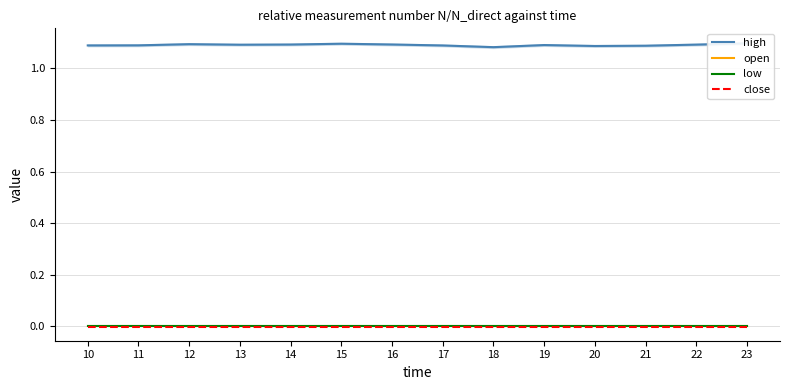

Which series has the largest total across all categories?

high